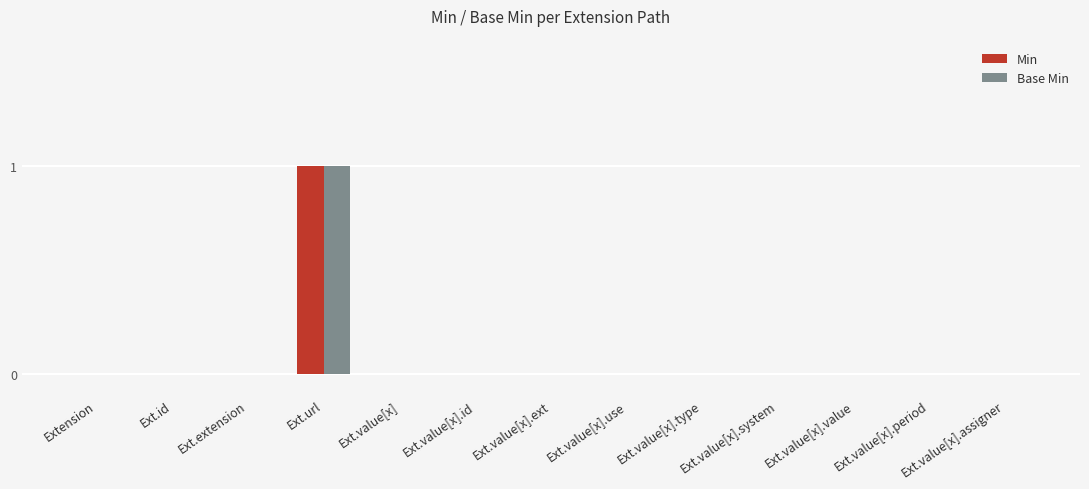

At which label does Base Min reach its peak?

Ext.url